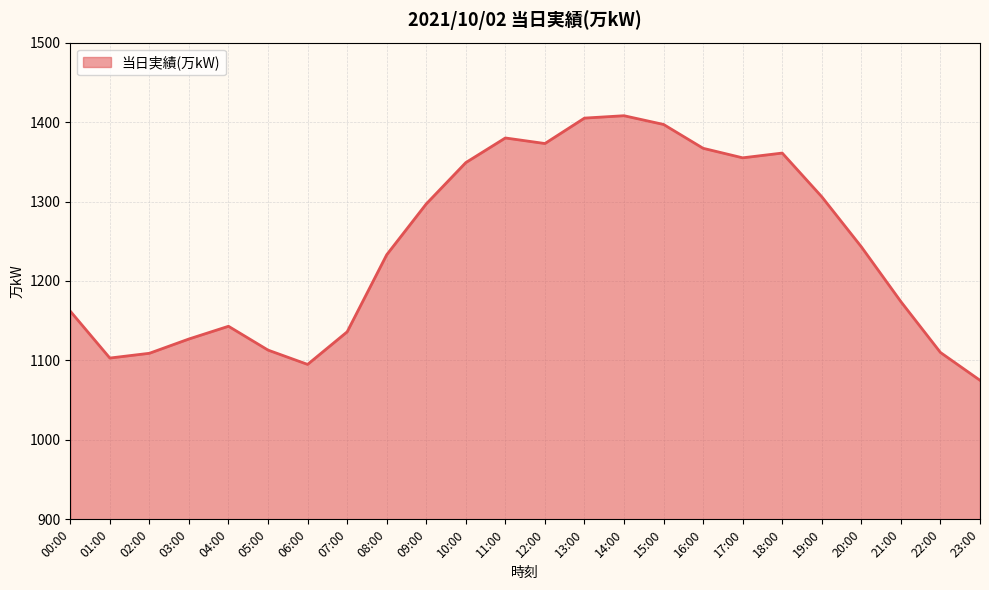

How many lines are shown in the chart?

1